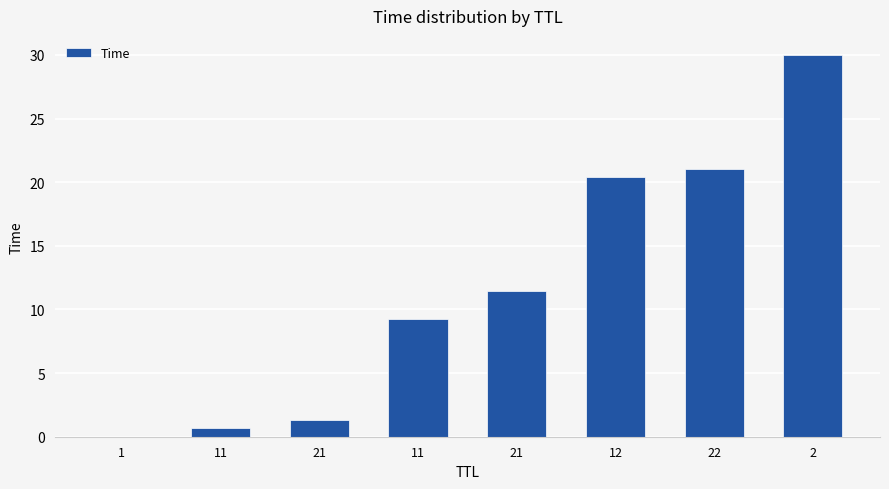

Does the chart contain stacked bars?

No